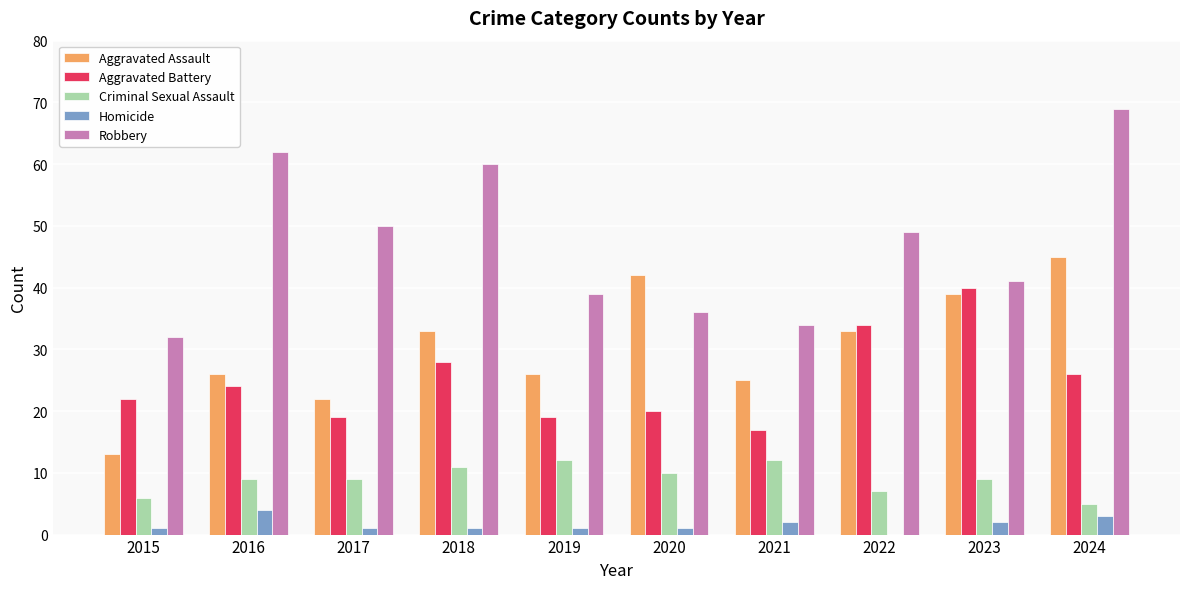

At which label does Homicide reach its peak?

2016